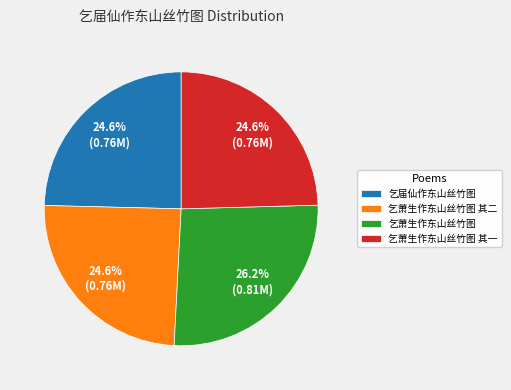

Is the sum of 乞萧生作东山丝竹图 其一 and 乞萧生作东山丝竹图 greater than half?

Yes